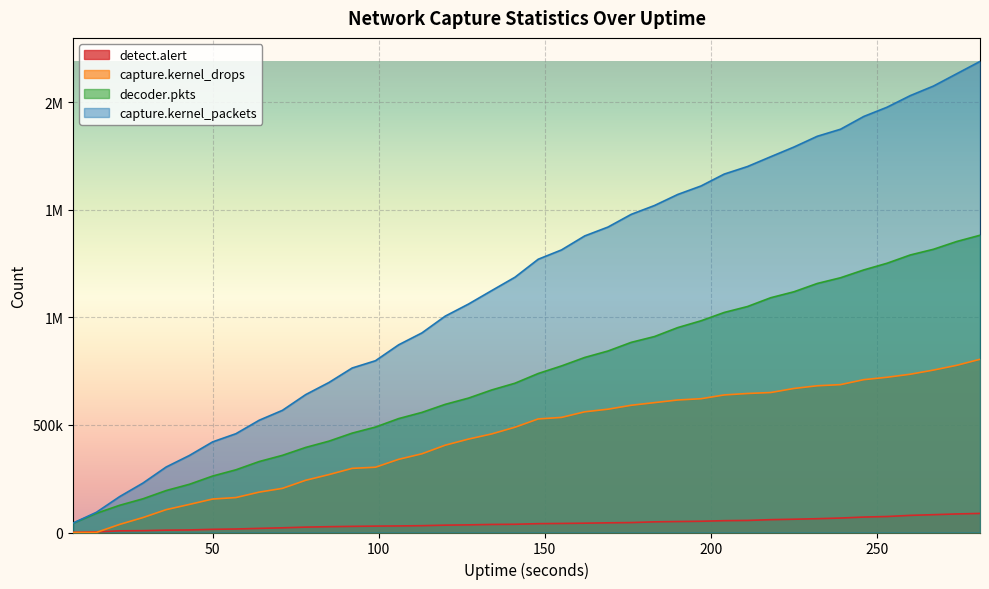

Reading left to right, what are all the values shown in this chart?

detect.alert: 695	3043	7730	8582	10882	11848	14703	16329	19186	21813	25082	26995	28571	29745	30501	31722	34188	35502	37459	38284	41073	42097	43380	45000	46186	49550	51053	52308	54995	56122	59672	61718	64169	67228	71801	74343	79649	82862	86251	88737
capture.kernel_drops: 0	363	37657	69380	106237	130610	155630	162477	187770	205165	242795	269246	298220	303466	340261	365979	405877	434275	458288	489410	528020	535113	561139	573264	591549	603828	616108	621994	639559	646306	650840	669704	682225	687494	710576	721741	735839	755200	777291	805291
decoder.pkts: 43699	89215	126567	156640	195050	224222	262606	291551	329945	358763	395517	424728	462074	490219	529657	558426	595806	624841	662737	694046	739253	774395	813840	843822	884064	911104	952670	984272	1023101	1050645	1091574	1119323	1157808	1184381	1220770	1251800	1290310	1316879	1353030	1382035
capture.kernel_packets: 44047	93996	166986	229753	304543	358215	421445	459360	521938	567995	641091	697466	764849	798576	872768	928068	1005947	1062031	1124781	1186853	1270506	1313761	1378931	1420109	1479251	1520309	1571653	1611062	1666456	1701545	1747242	1792297	1842154	1874938	1934291	1977227	2031187	2075837	2133047	2190141